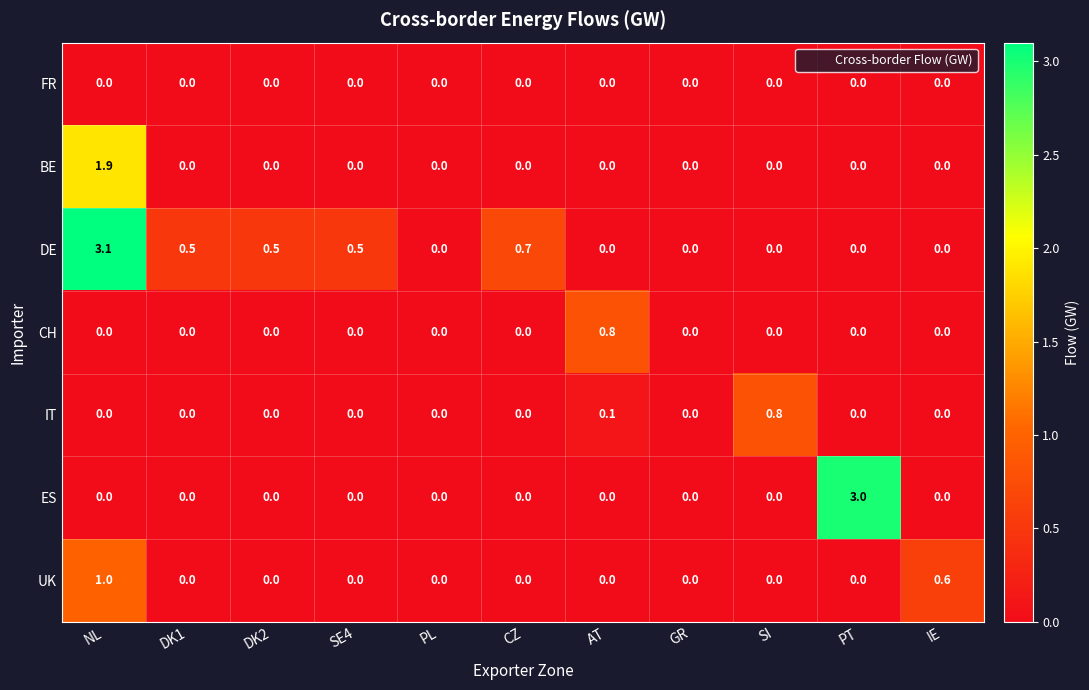

What is the difference between the highest and lowest values at CZ?

0.7